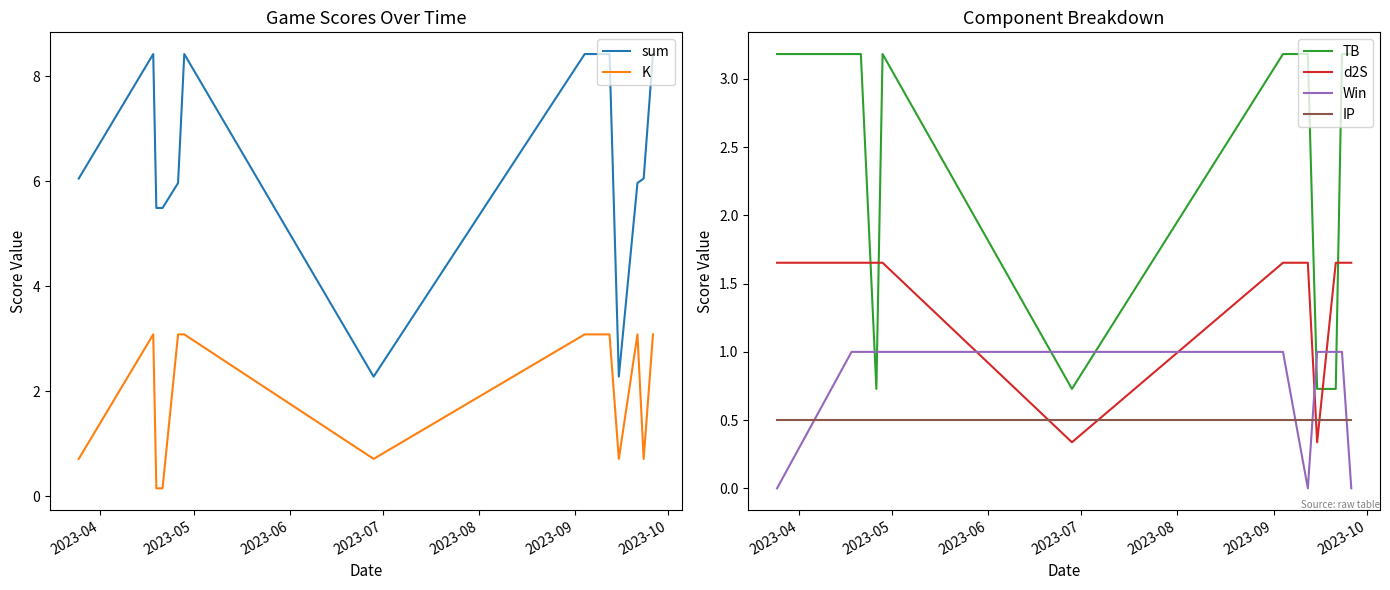

True or false: IP and TB cross at least once.

False